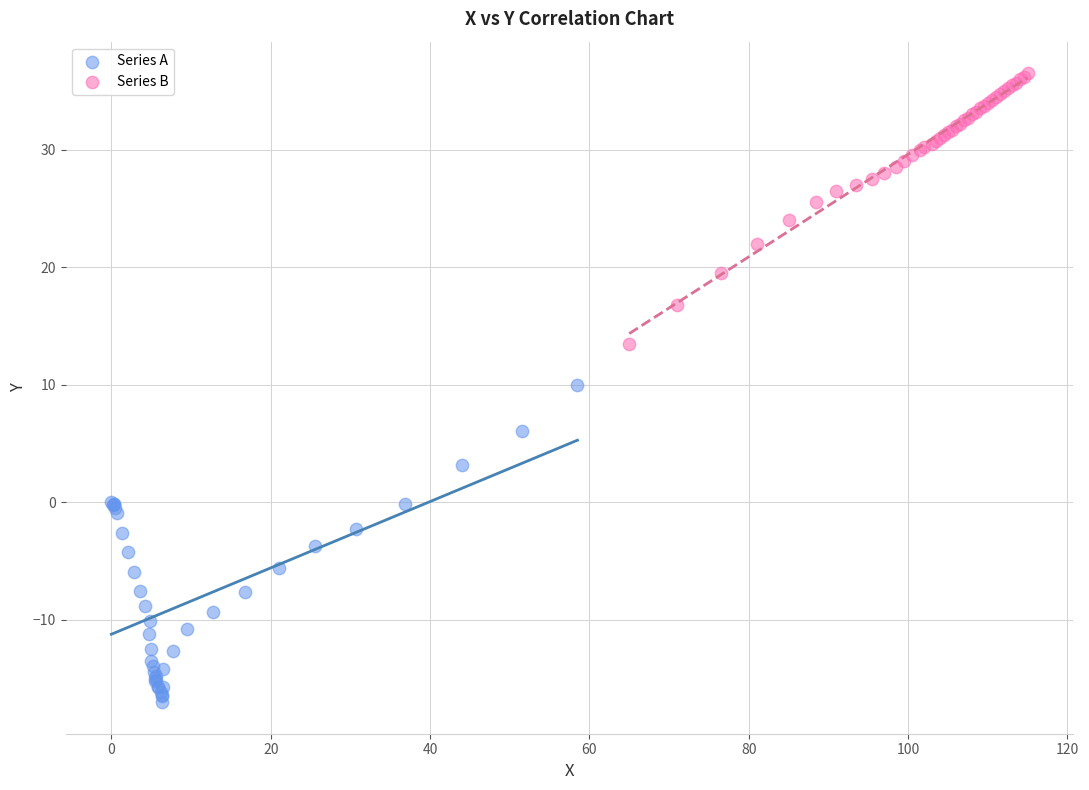

Which series has the widest spread of Y values?

Series A